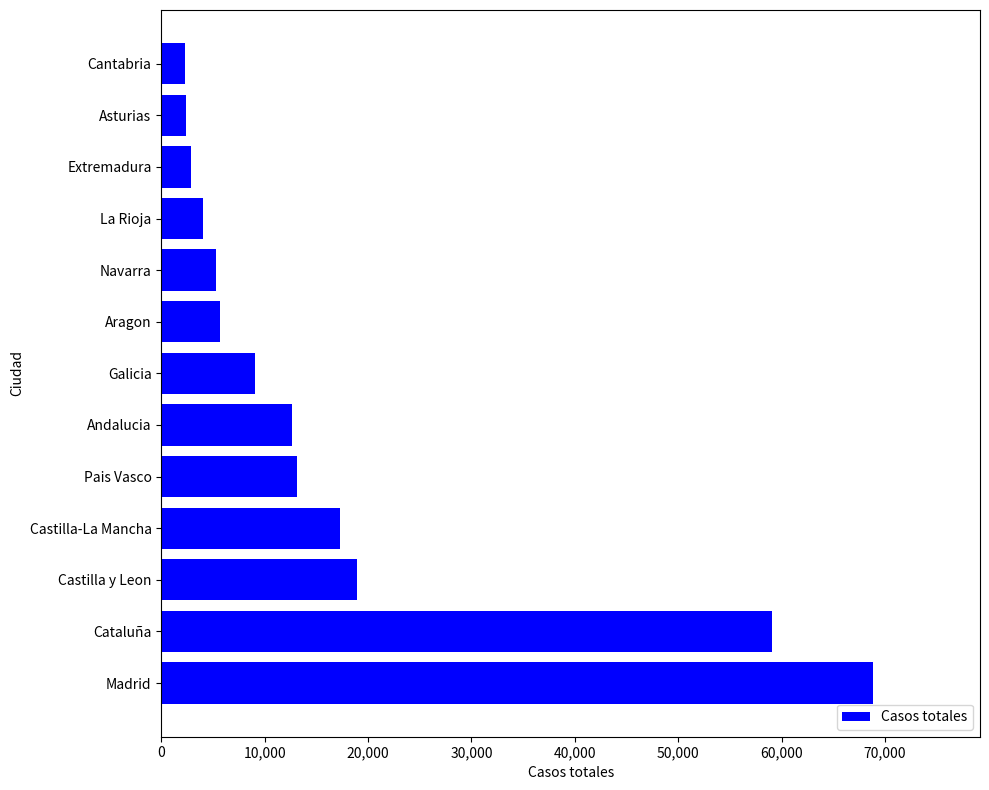

The value at Aragon is 3169. True or false?

False